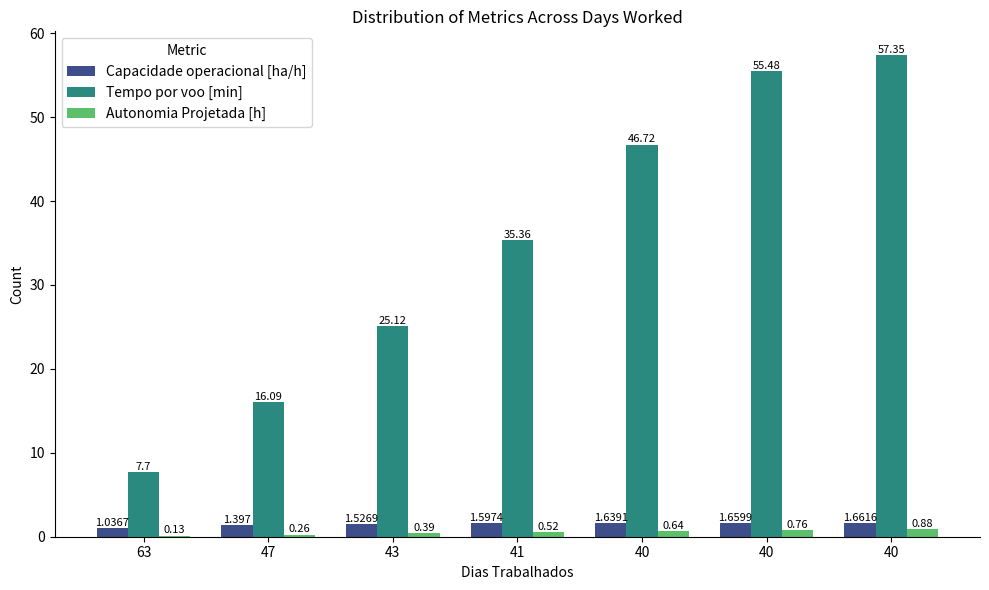

What is the total value across all series at 47?

17.7